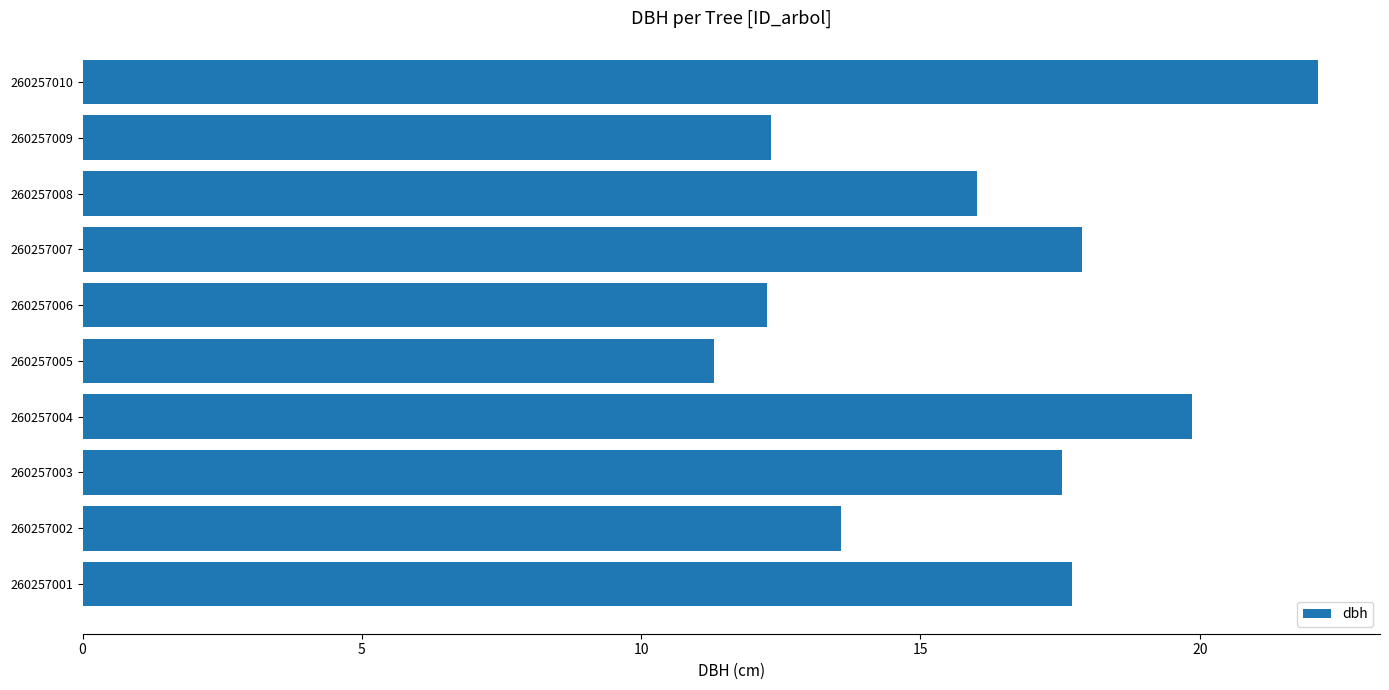

What is the average value?

16.1